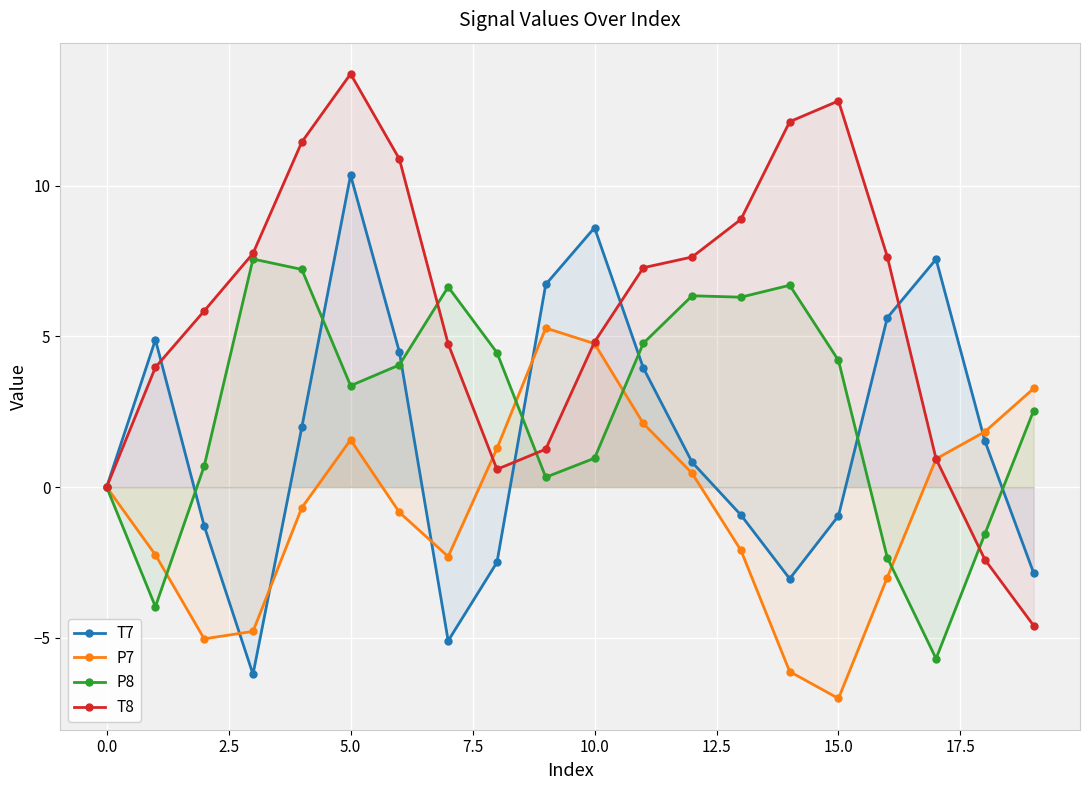

Rank the series at 15.0 from lowest to highest value.

P7, T7, P8, T8